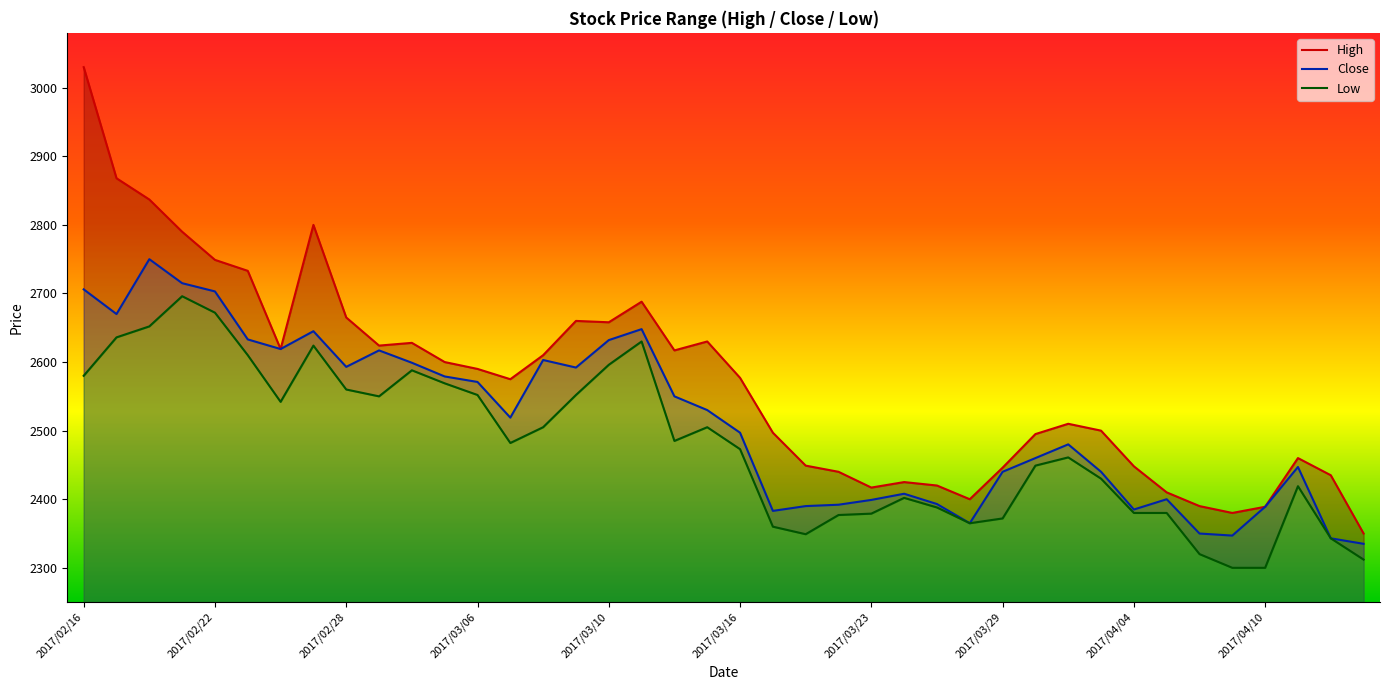

What is the value of the High point at the 9th from the left?

2665